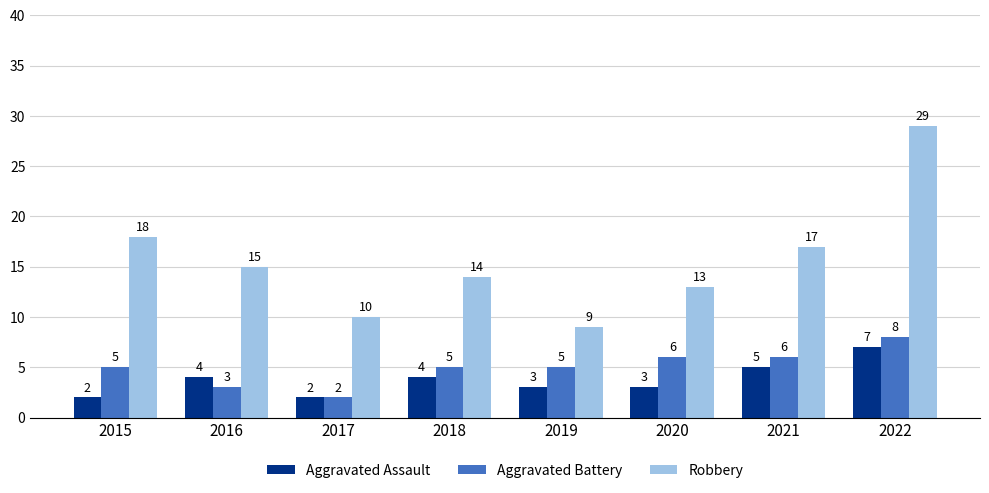

How many bars are there in each group?

3